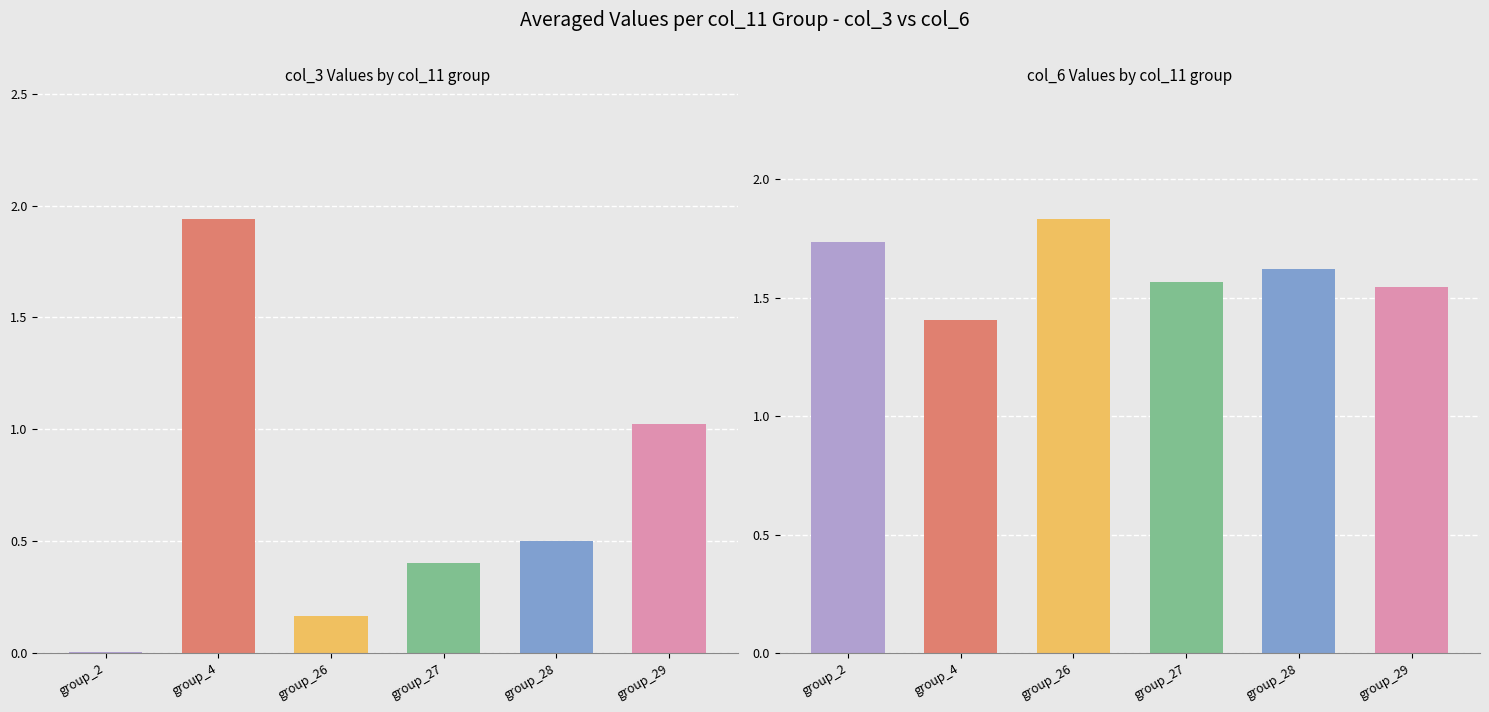

The value of col_3 at group_28 is 0.5. True or false?

True